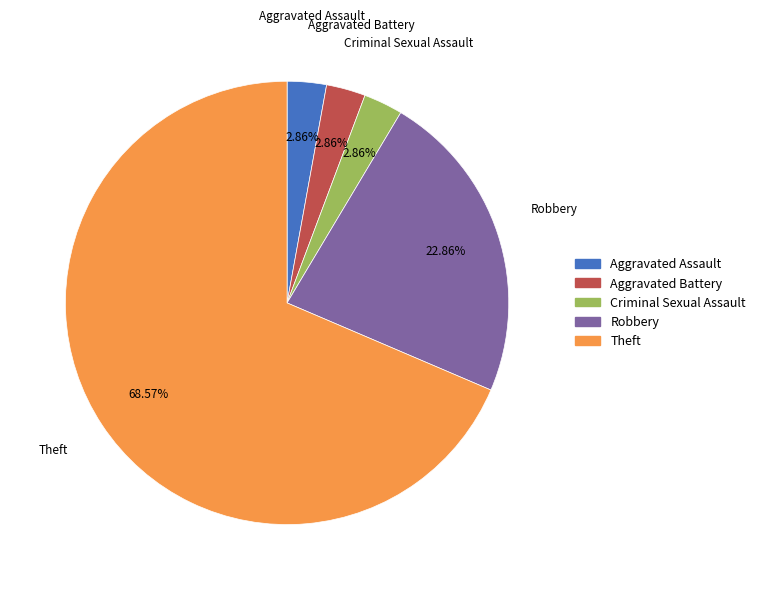

To the nearest percent, what portion does Theft represent?

69%